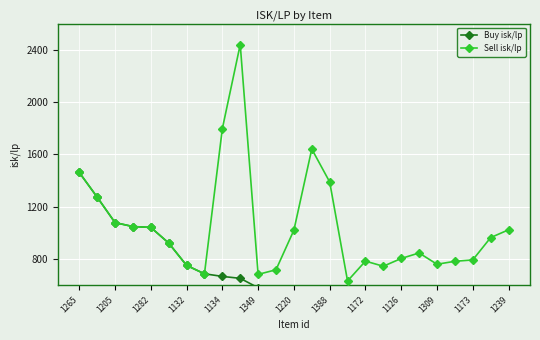

What is the maximum value for Sell isk/lp?

2439.7